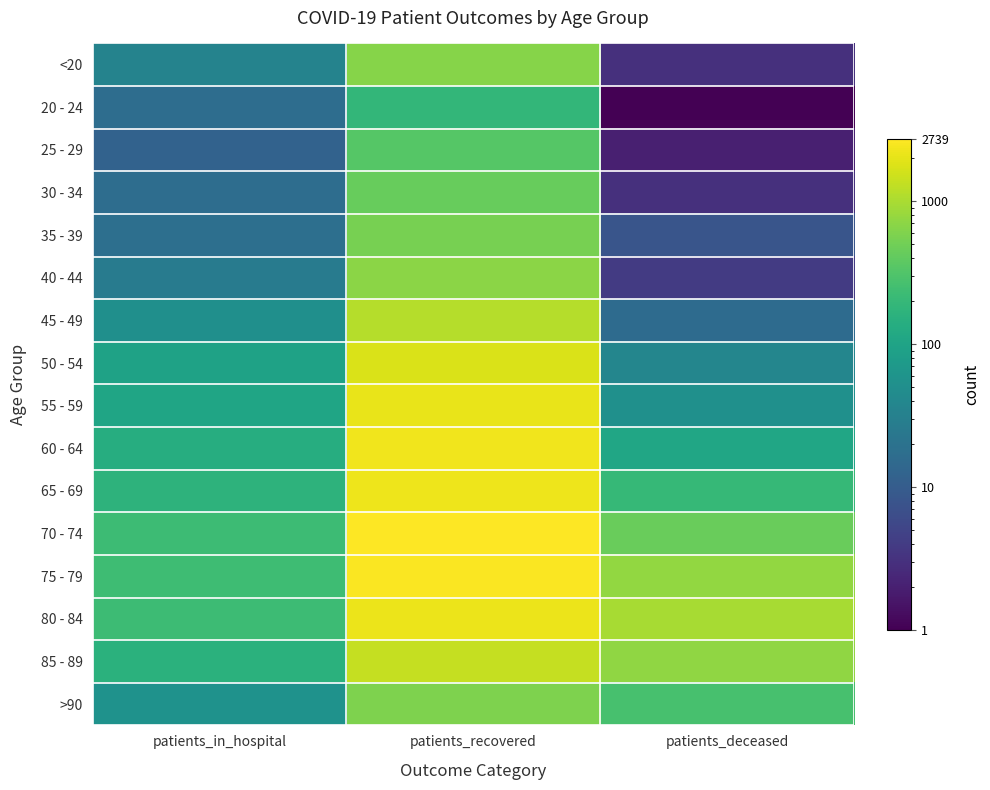

Reading right to left, list all the values displayed in this chart.

<20: patients_deceased=3.0	patients_recovered=642.0	patients_in_hospital=34.0
20 - 24: patients_deceased=0.1	patients_recovered=186.0	patients_in_hospital=17.0
25 - 29: patients_deceased=2.0	patients_recovered=345.0	patients_in_hospital=12.0
30 - 34: patients_deceased=3.0	patients_recovered=441.0	patients_in_hospital=17.0
35 - 39: patients_deceased=8.0	patients_recovered=541.0	patients_in_hospital=18.0
40 - 44: patients_deceased=4.0	patients_recovered=685.0	patients_in_hospital=27.0
45 - 49: patients_deceased=16.0	patients_recovered=1131.0	patients_in_hospital=51.0
50 - 54: patients_deceased=38.0	patients_recovered=1755.0	patients_in_hospital=97.0
55 - 59: patients_deceased=53.0	patients_recovered=2127.0	patients_in_hospital=104.0
60 - 64: patients_deceased=107.0	patients_recovered=2318.0	patients_in_hospital=137.0
65 - 69: patients_deceased=204.0	patients_recovered=2274.0	patients_in_hospital=168.0
70 - 74: patients_deceased=454.0	patients_recovered=2739.0	patients_in_hospital=228.0
75 - 79: patients_deceased=767.0	patients_recovered=2637.0	patients_in_hospital=233.0
80 - 84: patients_deceased=960.0	patients_recovered=2173.0	patients_in_hospital=224.0
85 - 89: patients_deceased=741.0	patients_recovered=1373.0	patients_in_hospital=157.0
>90: patients_deceased=271.0	patients_recovered=589.0	patients_in_hospital=57.0